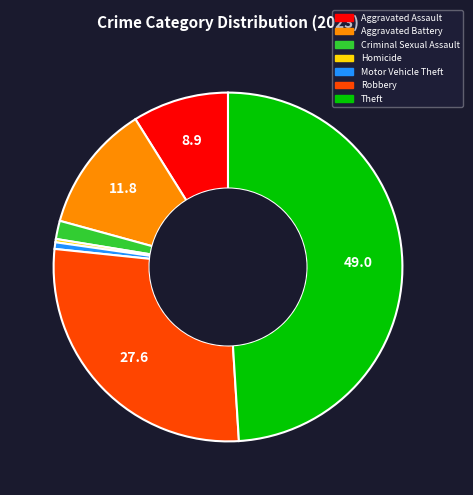

Do Robbery and Theft together represent more than half of the pie?

Yes